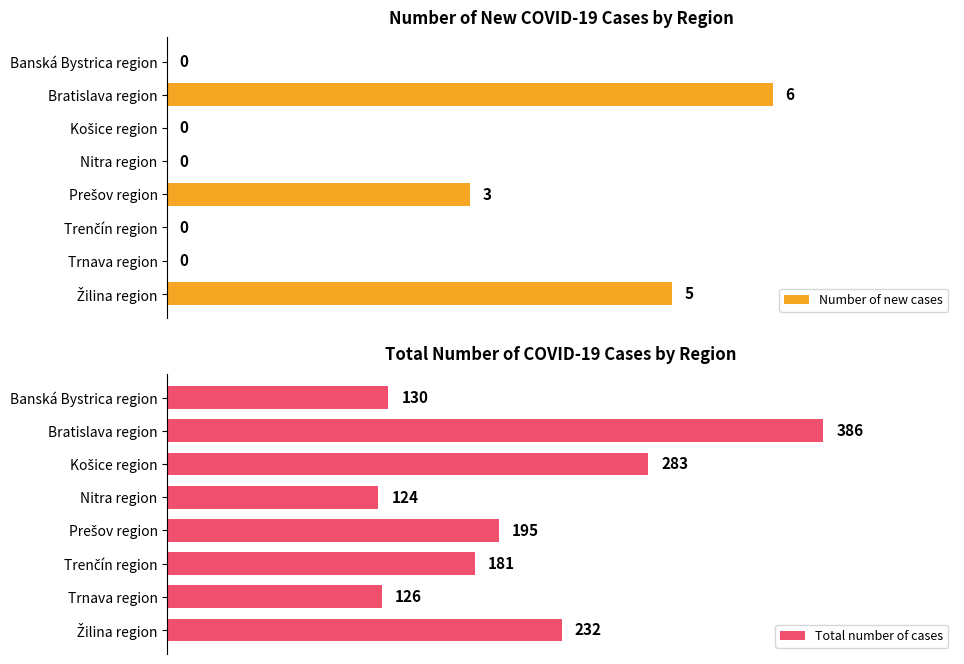

Which category has the lowest value in the Total number of cases series?

Nitra region